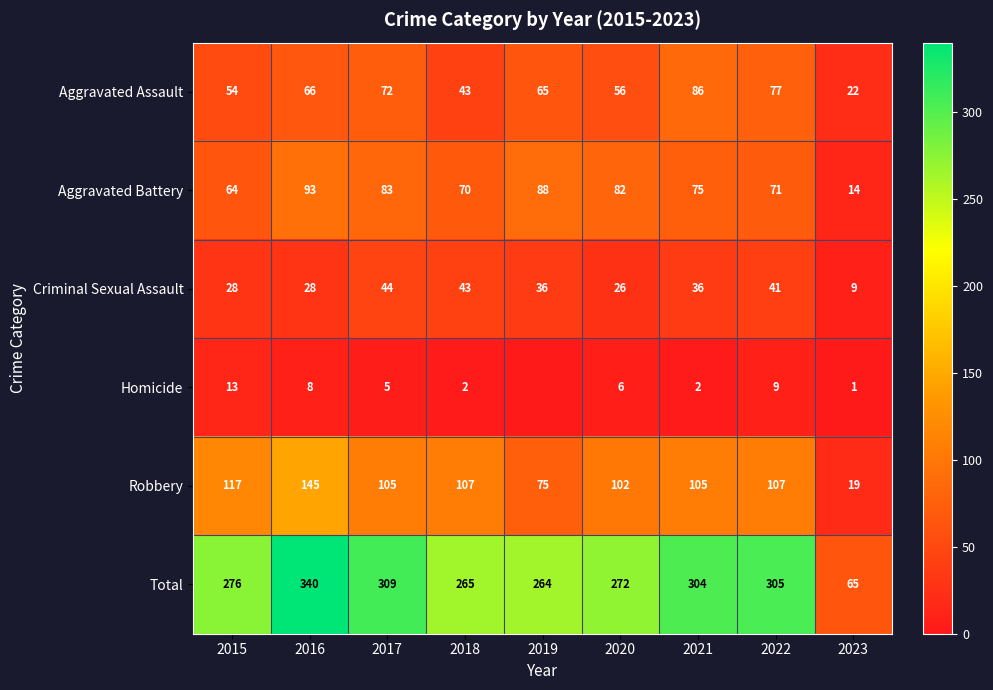

At 2015, list the series in order from largest to smallest.

Total, Robbery, Aggravated Battery, Aggravated Assault, Criminal Sexual Assault, Homicide